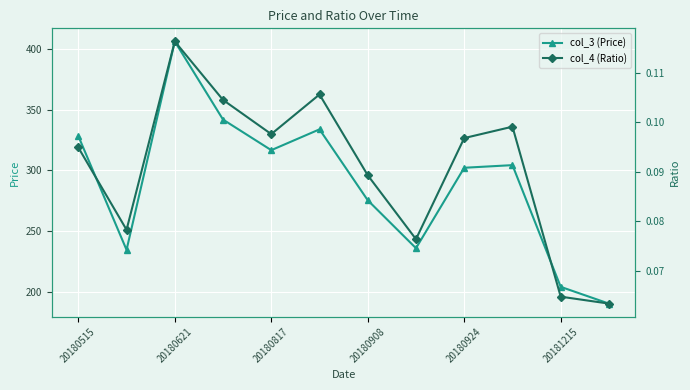

True or false: col_3 (Price) and col_4 (Ratio) cross at least once.

False